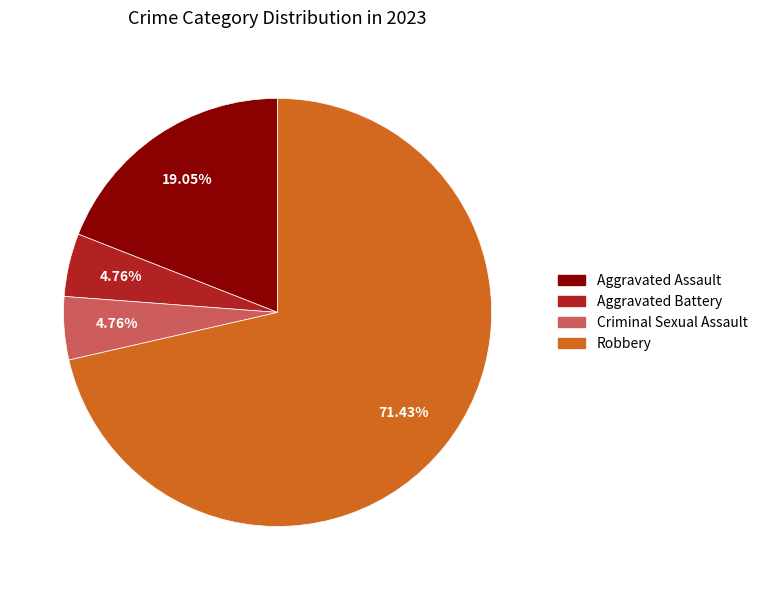

Which category has the biggest portion of the pie?

Robbery